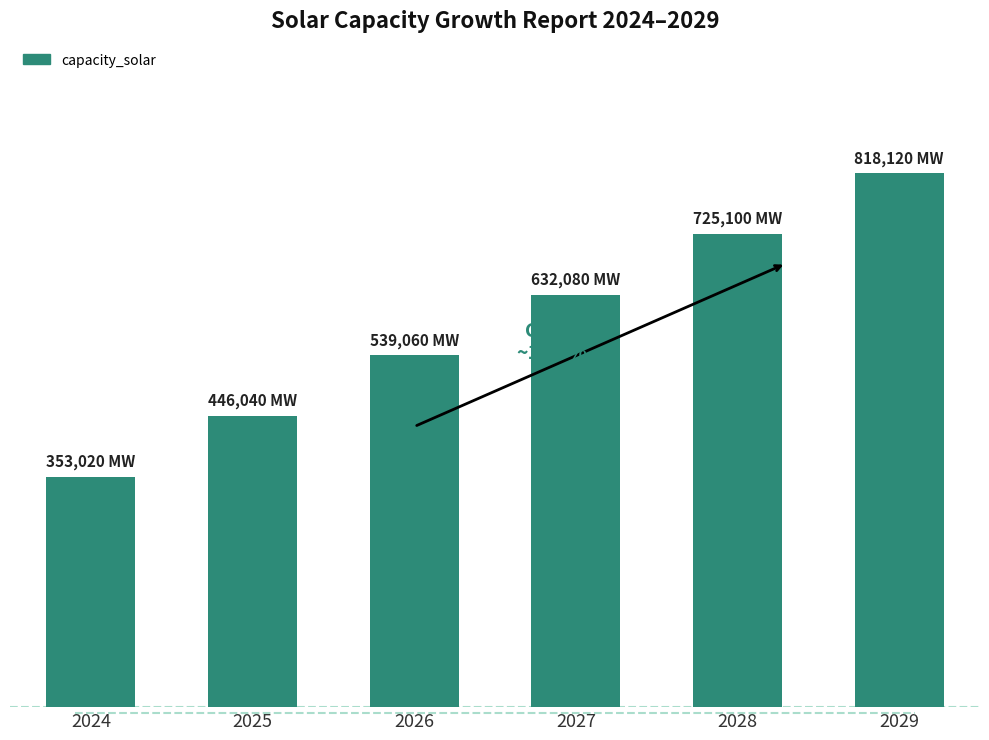

Rank the categories by value from highest to lowest.

2029, 2028, 2027, 2026, 2025, 2024